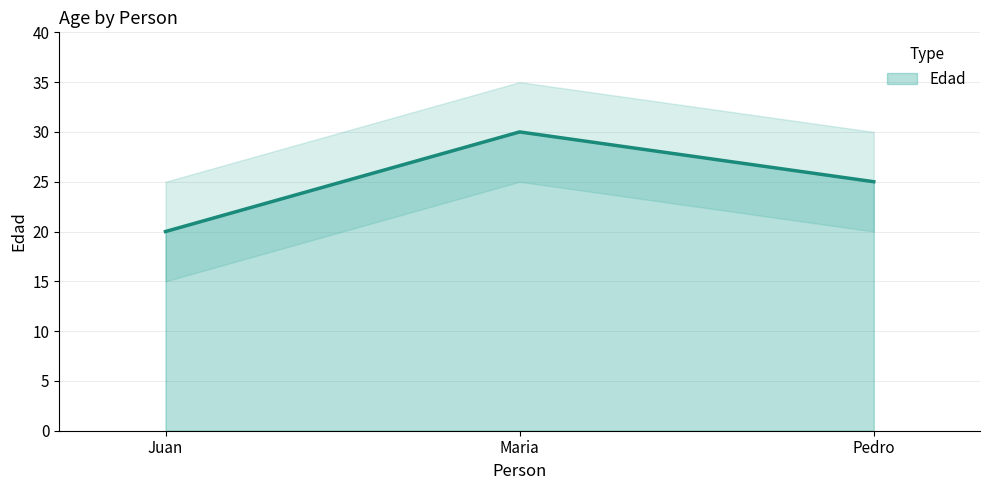

True or false: the data shows 20 at Juan.

True